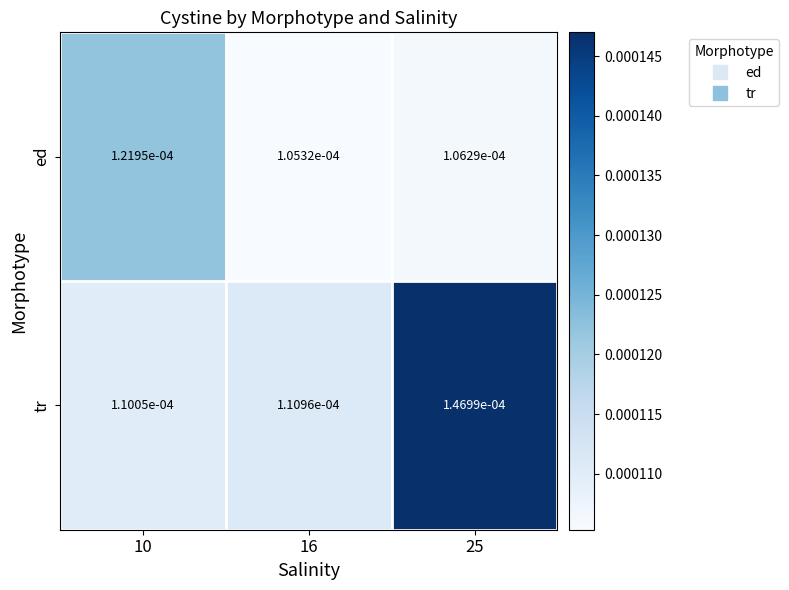

Which series has the largest range (max minus min)?

tr